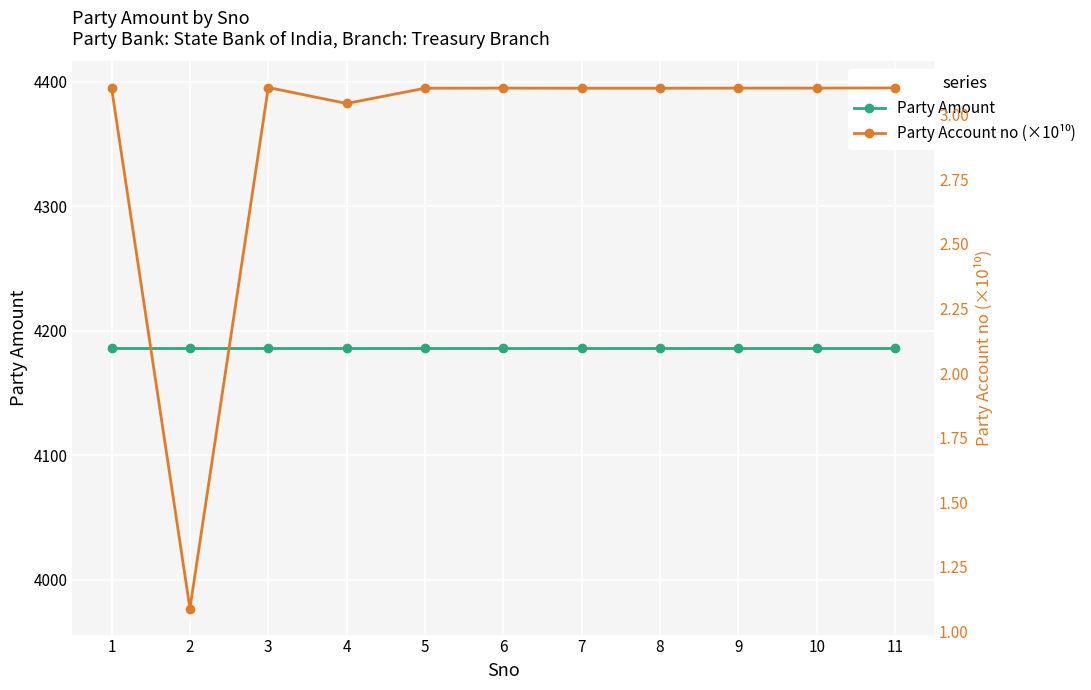

How many values in the Party Account no (×10¹⁰) series are below 3?

1